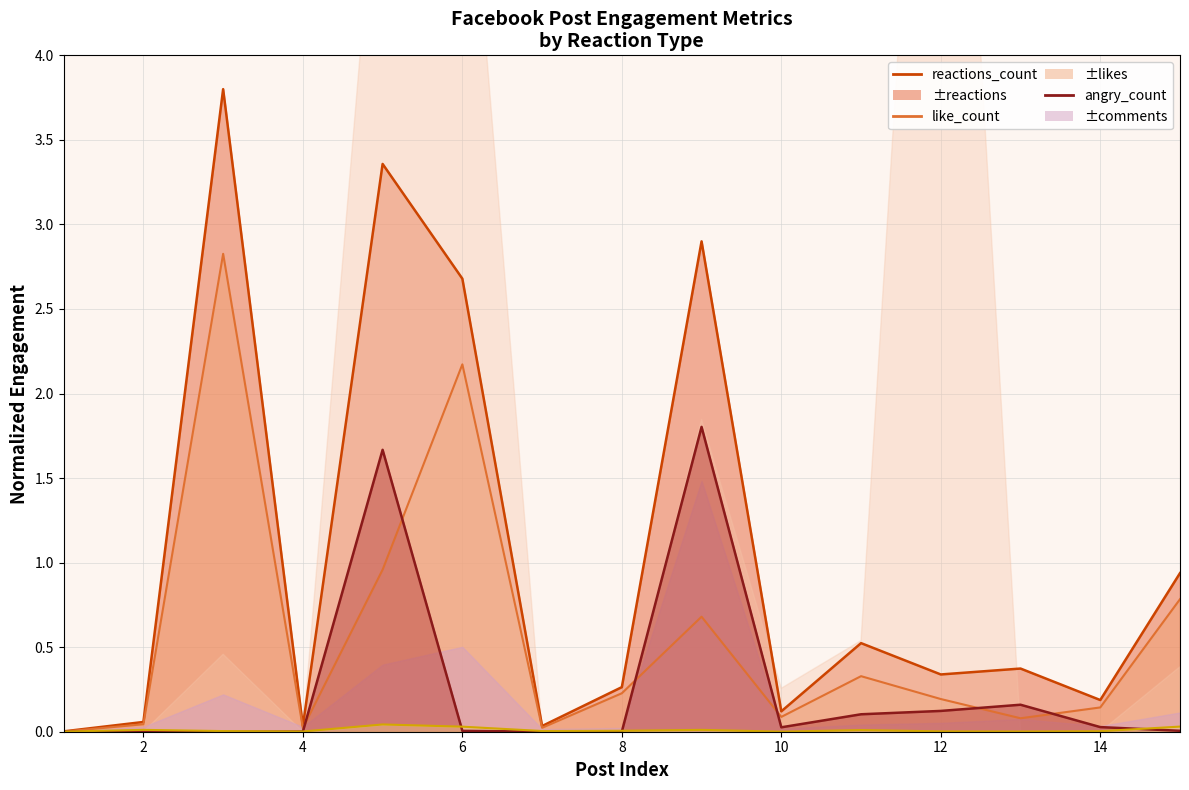

True or false: reactions_count and angry_count intersect in this chart.

False